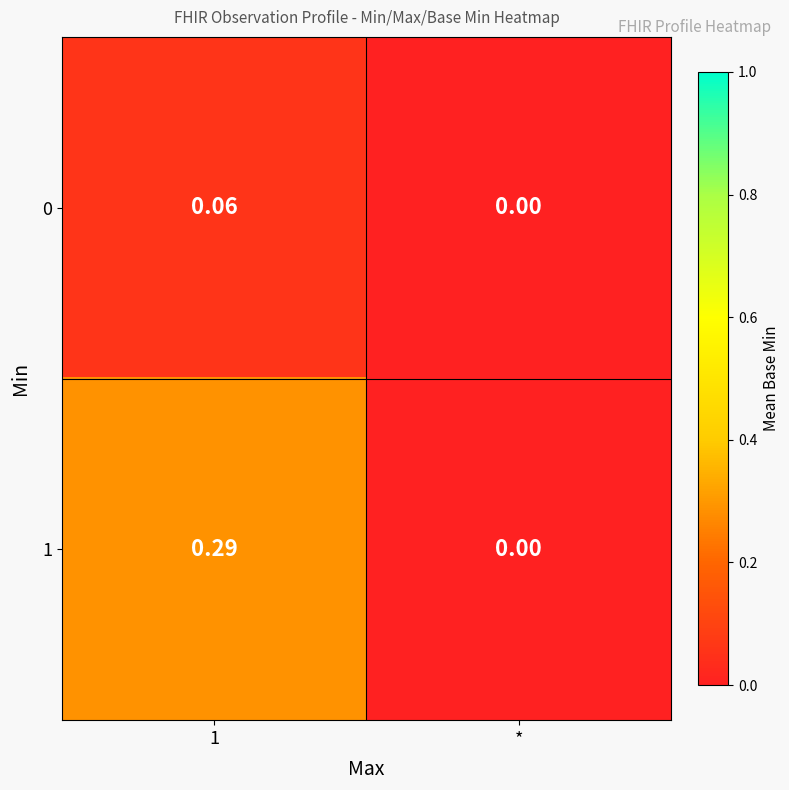

Which series has the largest range (max minus min)?

1